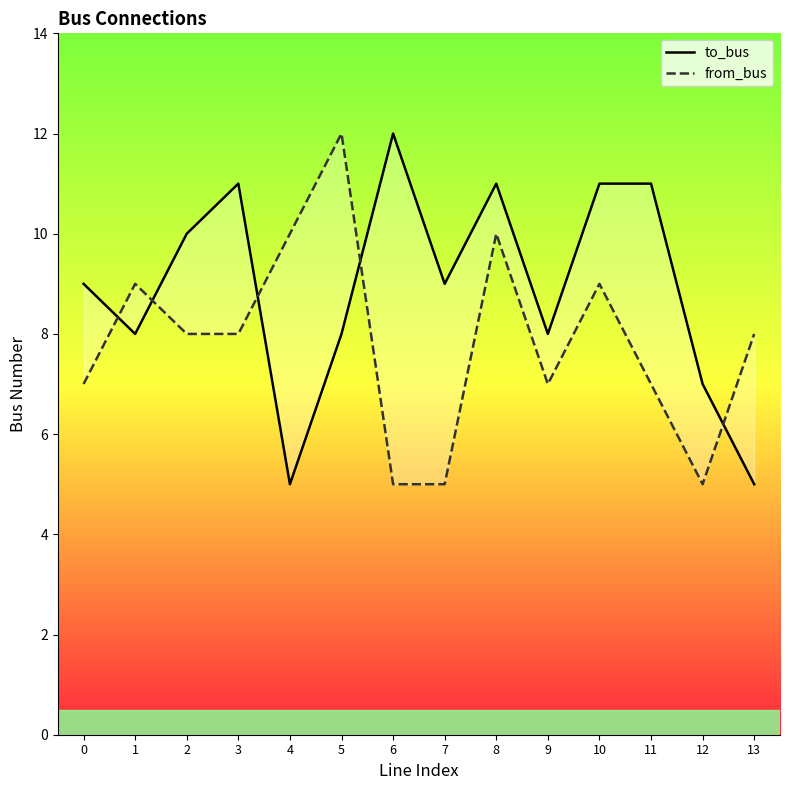

At which category does to_bus reach its first local peak?

3